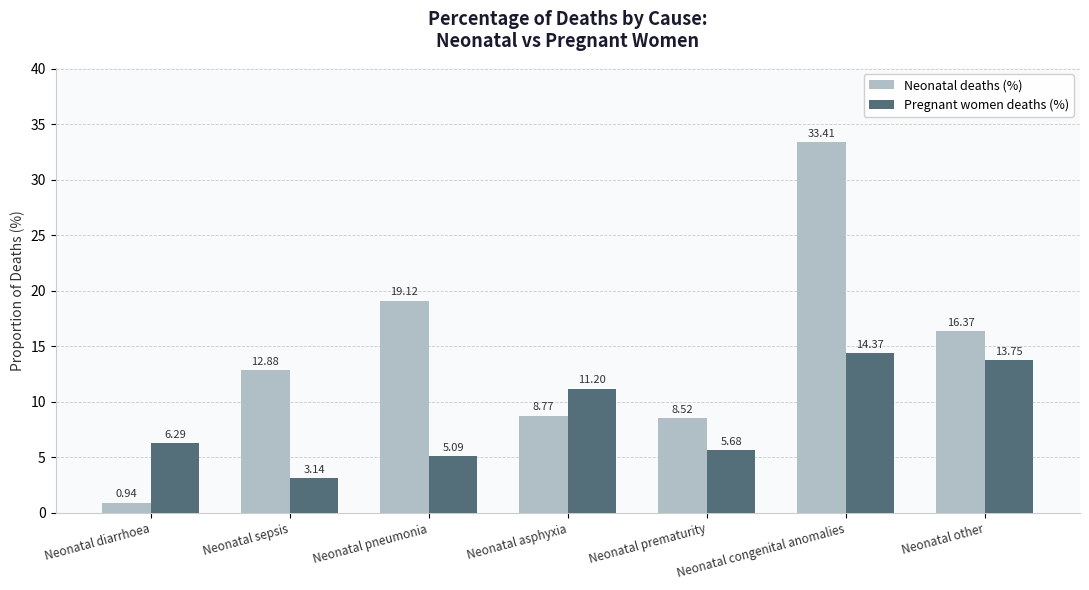

What is the spread (max minus min) of values at Neonatal other?

2.6